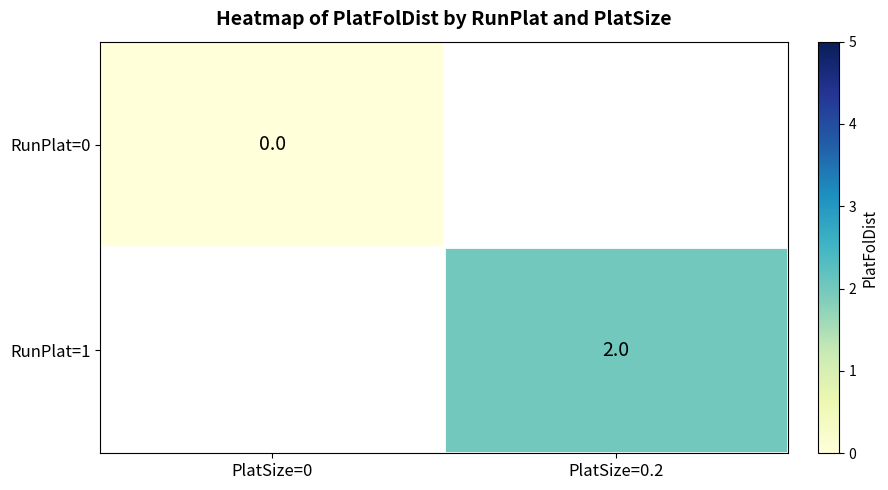

The value of RunPlat=1 at PlatSize=0.2 is 3. True or false?

False